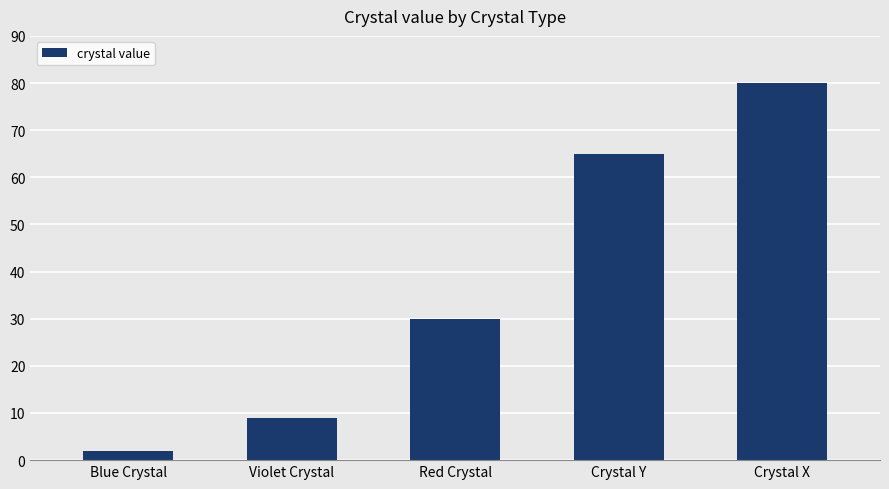

At which category does the chart reach its peak across all series?

Crystal X